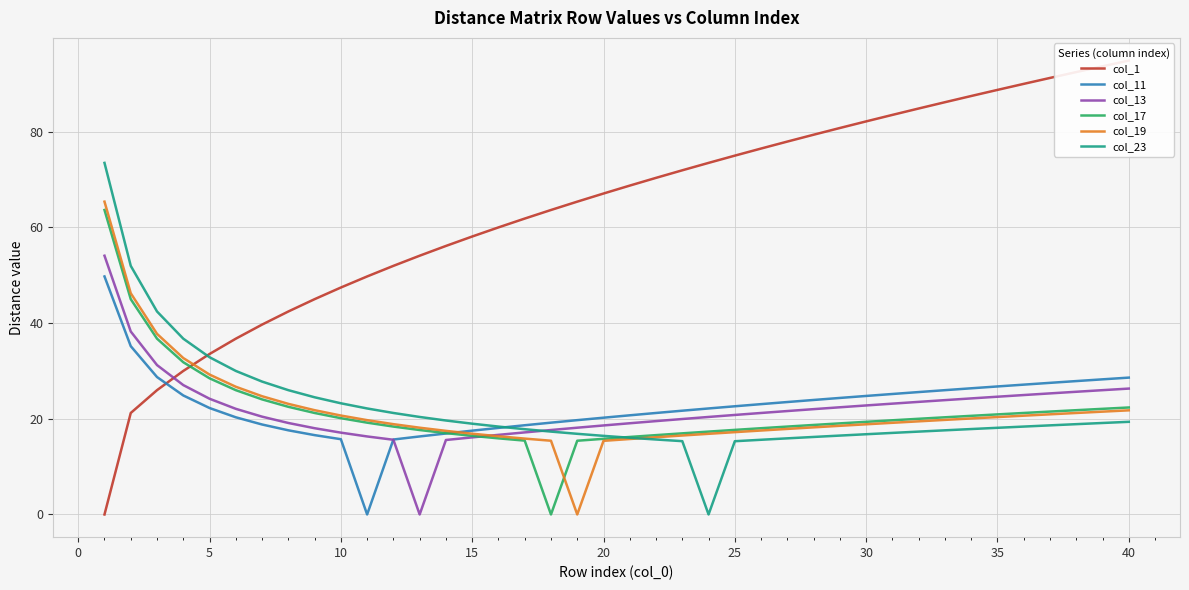

The value of col_17 at 10 is 20.1. True or false?

True